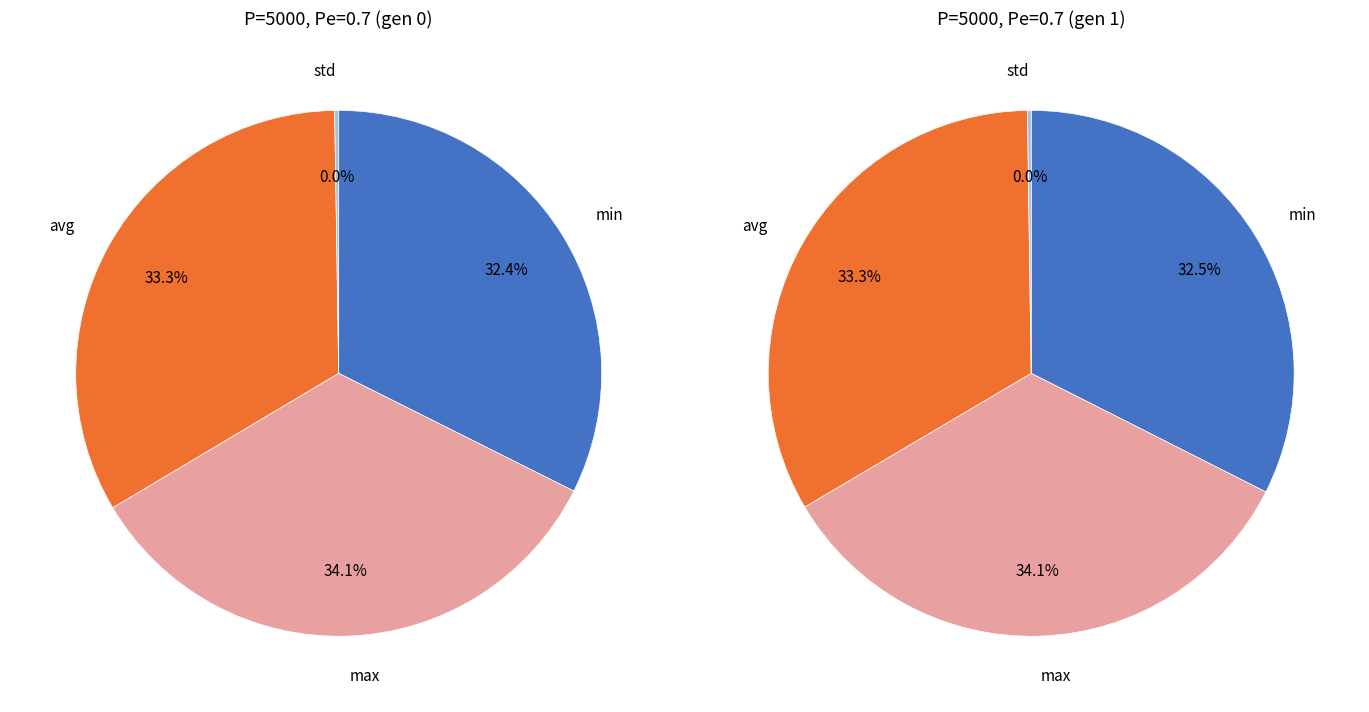

Combined, do min and std account for over 50%?

No